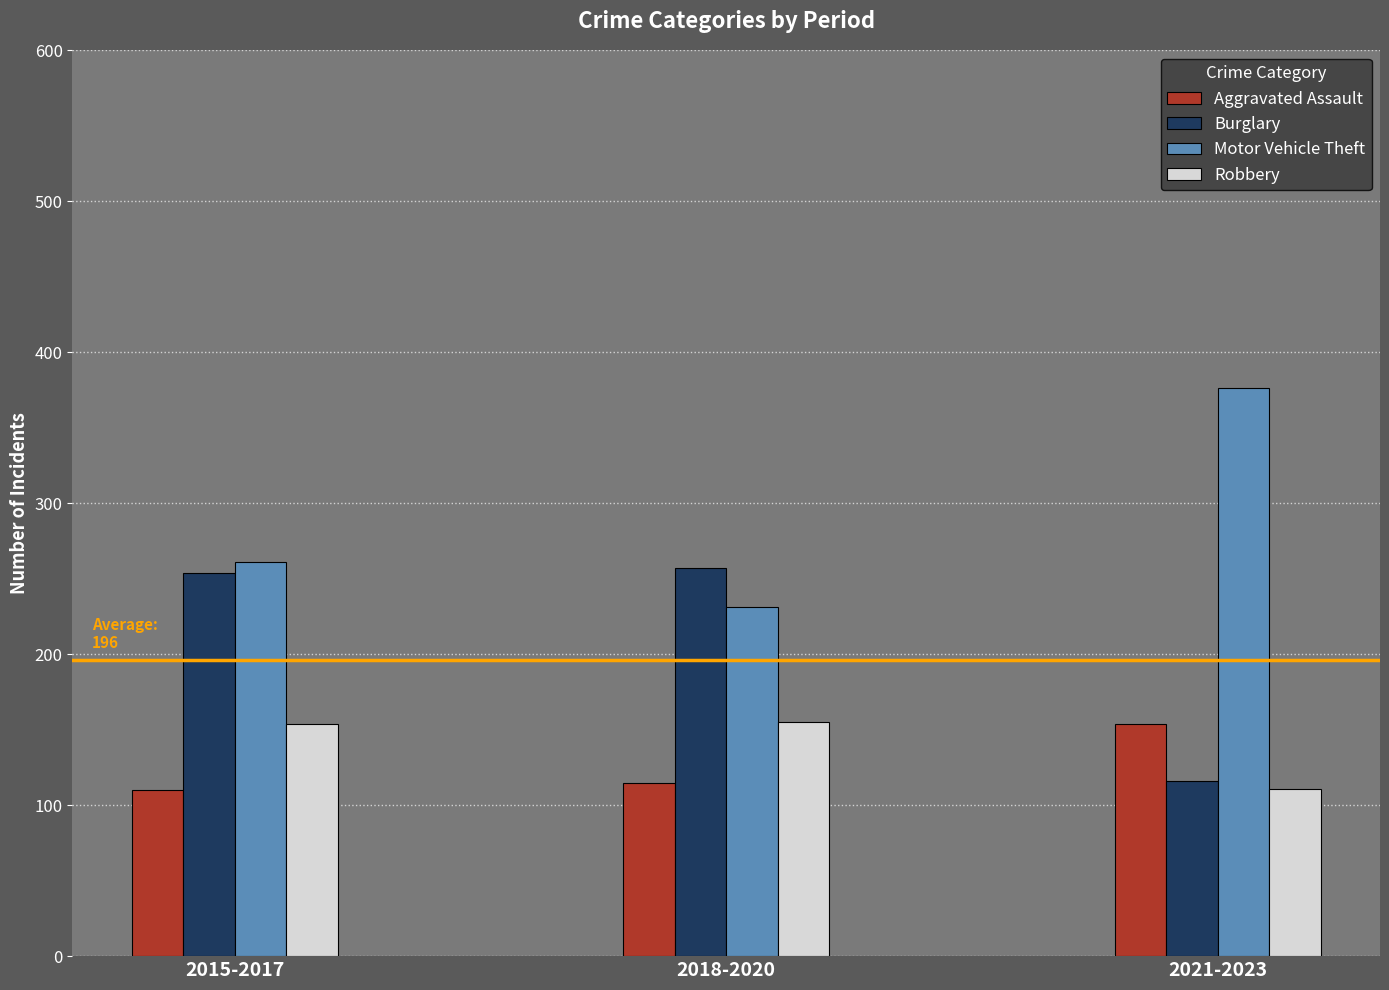

How many groups of bars are there?

3